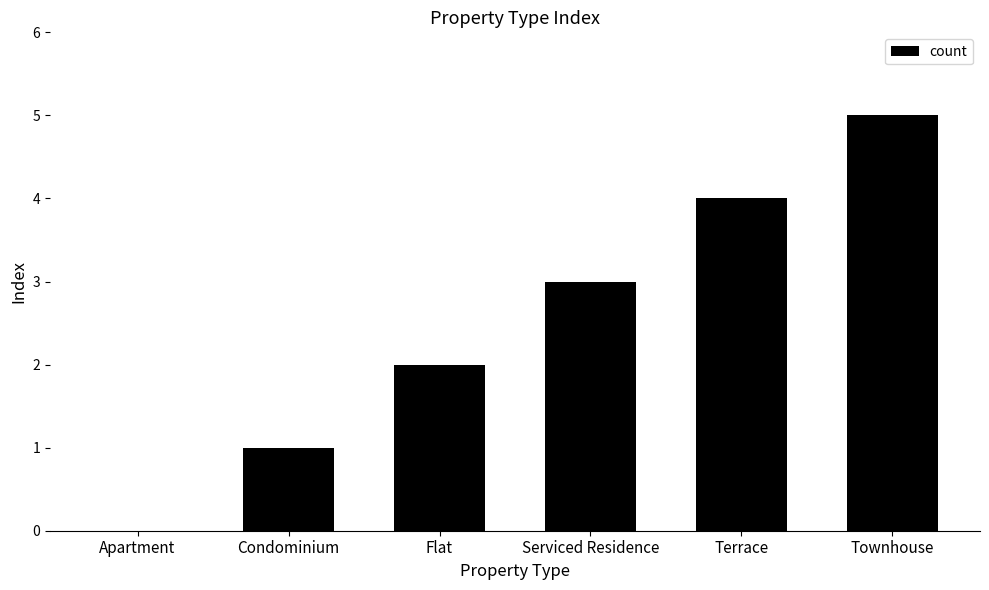

Reading left to right, transcribe all the data shown in this chart.

0	1	2	3	4	5